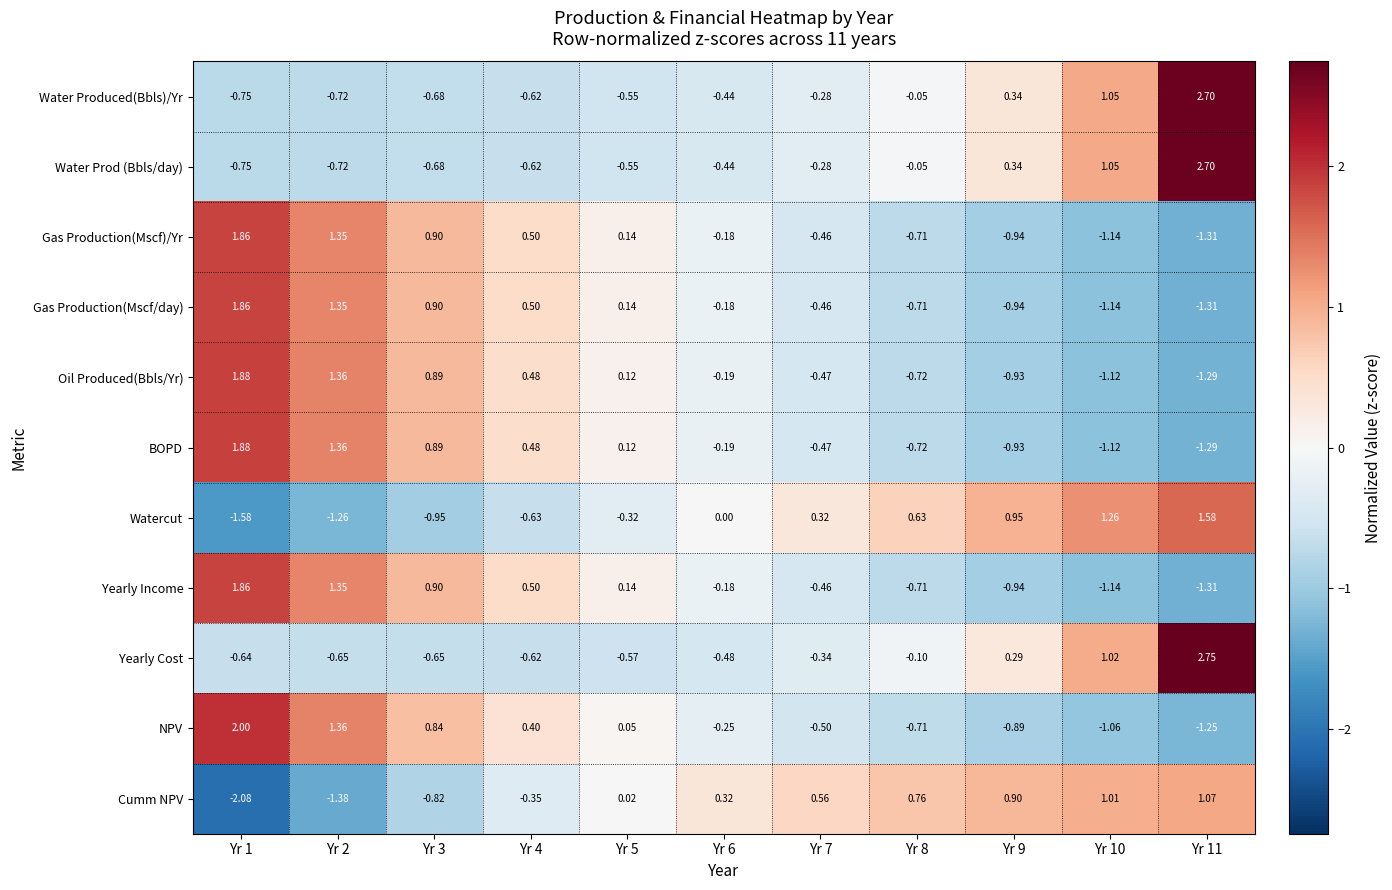

Is the value of Cumm NPV at Yr 10 greater than the value of Water Prod (Bbls/day) at Yr 1?

Yes